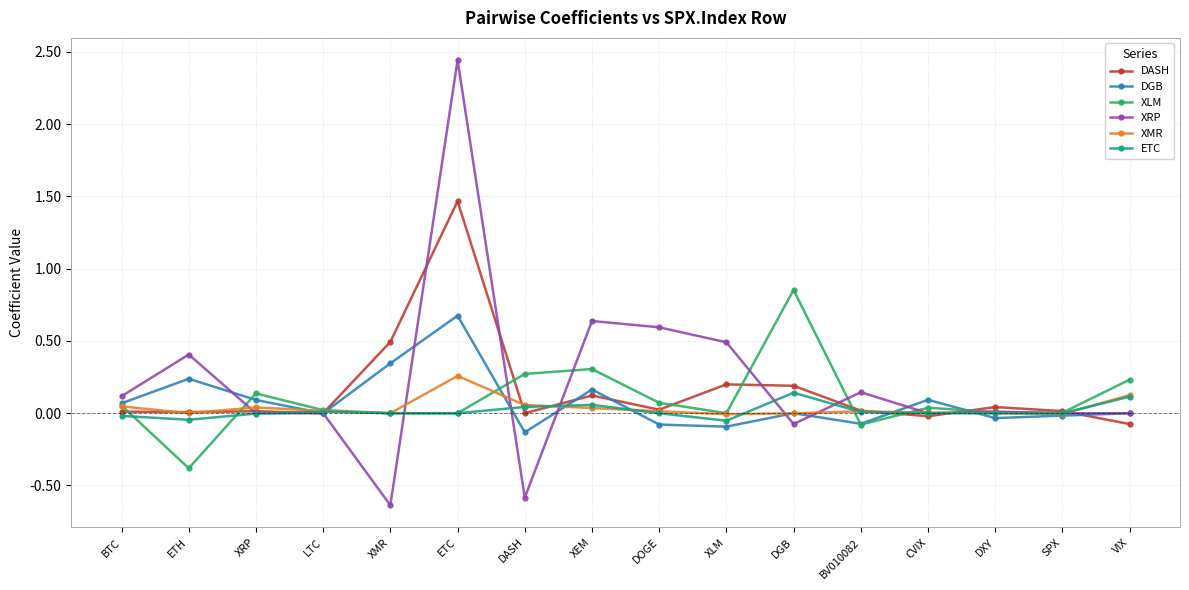

True or false: XLM has a value of 0.0 at ETC.

True